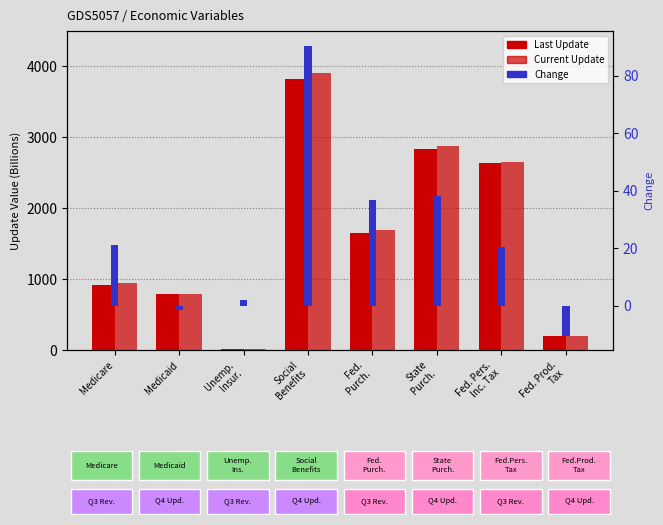

At which label is Change closest to 40?

State
Purch.